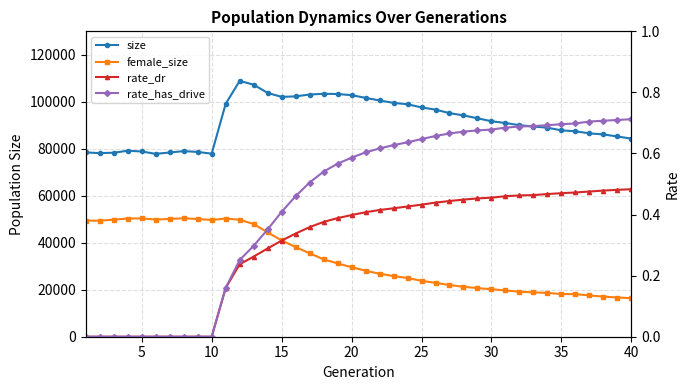

True or false: size and rate_has_drive cross at least once.

False